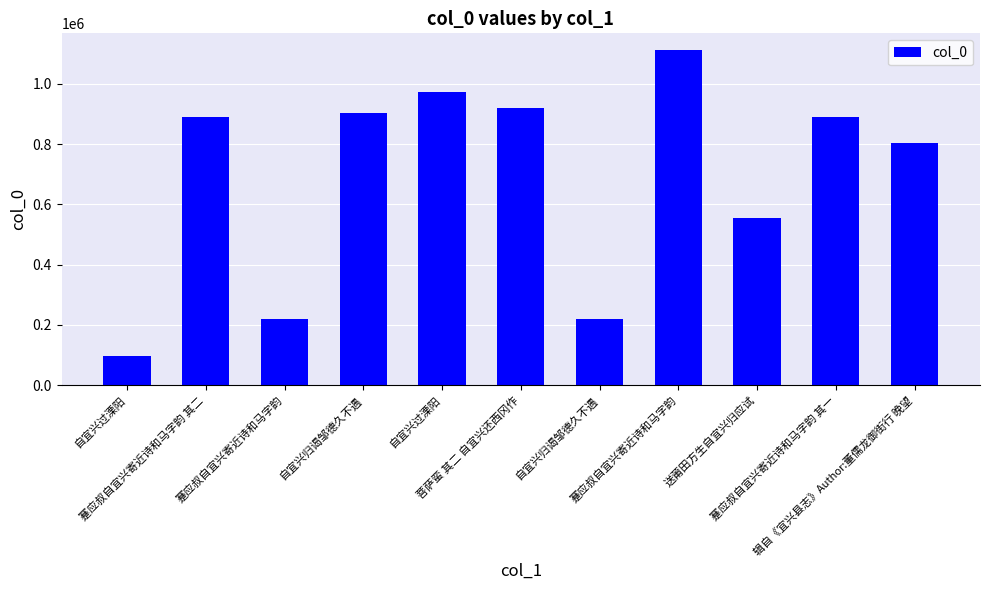

What value does the data have at 自宜兴归谒邹德久不遇, to the nearest 100?

220000